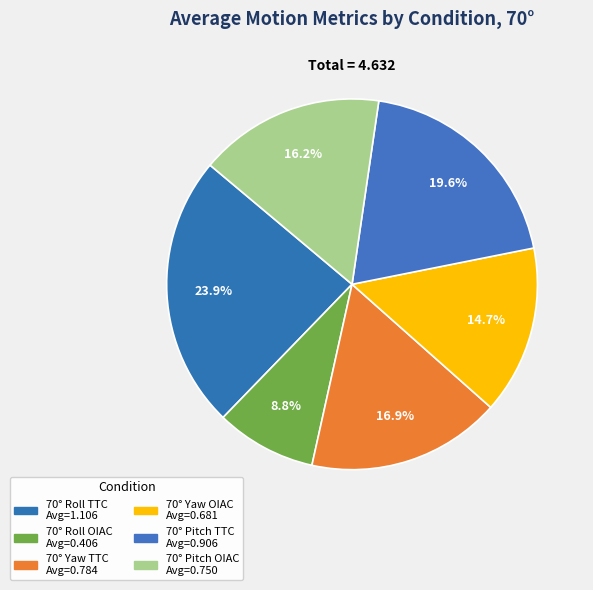

Count the number of slices in the pie.

6